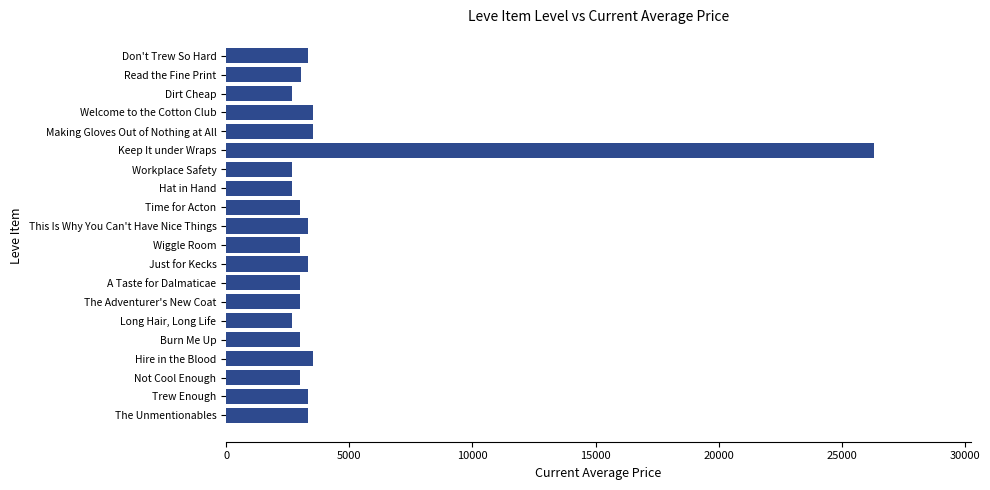

Is it true that the value at The Unmentionables is 3307?

True